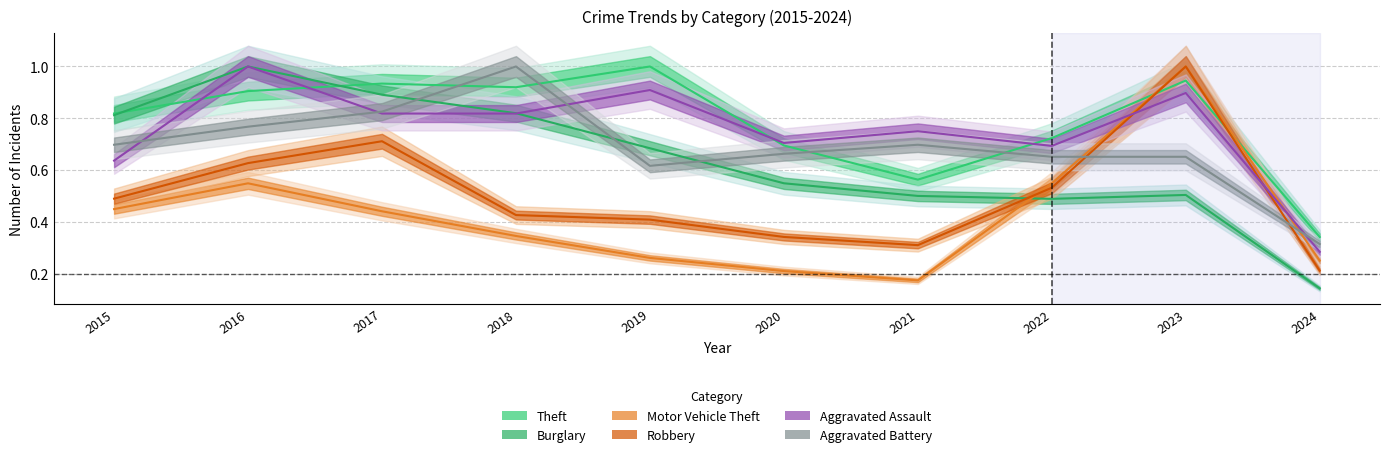

Which series has the largest total across all categories?

Theft